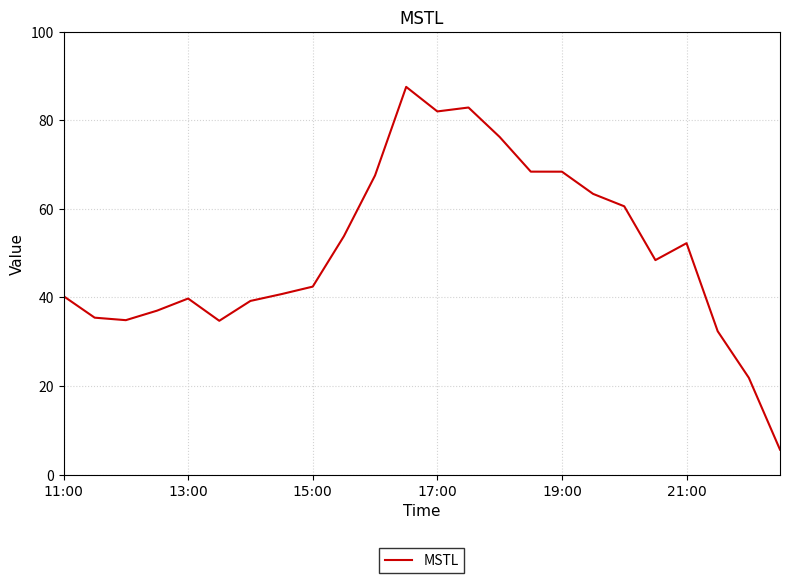

What is the difference between the maximum and minimum values?

82.0